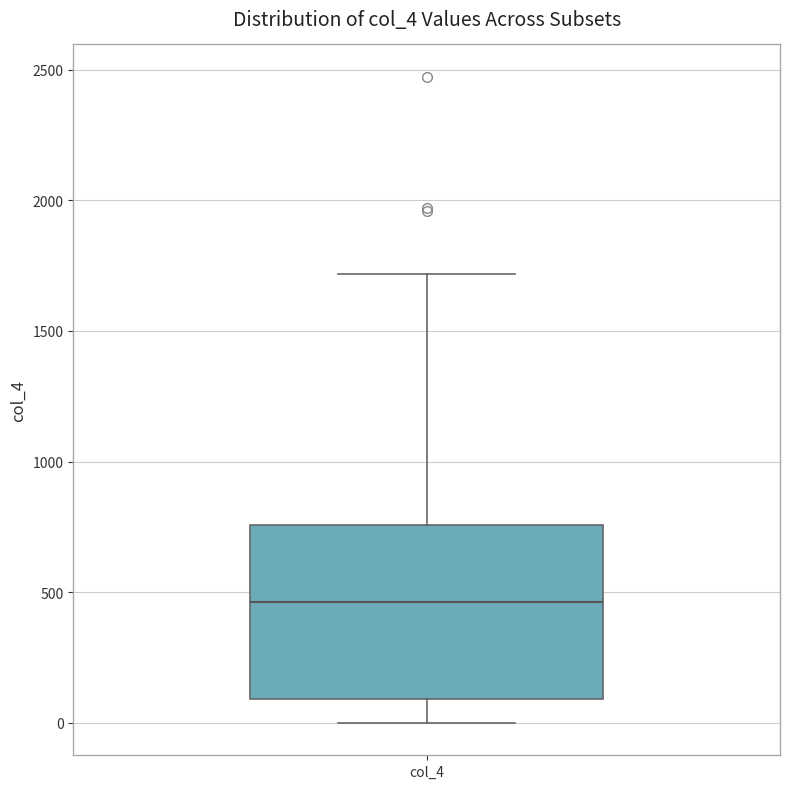

Transcribe this box plot: give where the median line is, the range the box spans, and where the two whiskers end, as read against the y-axis. The values are not printed on the chart, so give them approximately, as read against the axis.

median 450, box 100 to 750, whiskers 0 to 1700